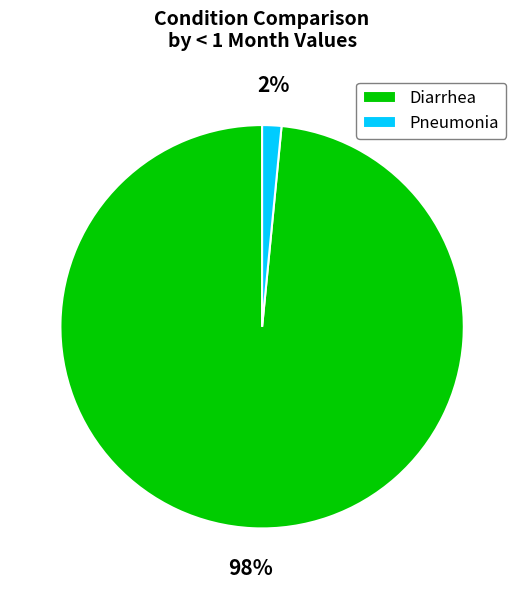

What is the majority slice?

Diarrhea